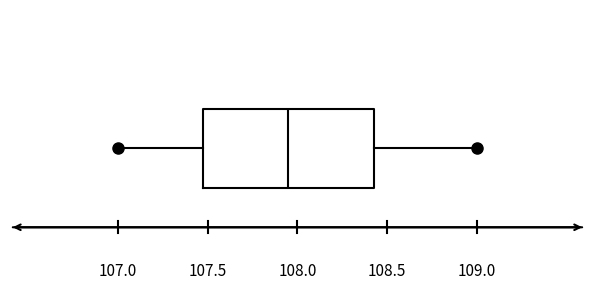

Where does the left whisker of the box end on the x-axis? The values are not printed on the chart, so give them approximately, as read against the axis.

107.00